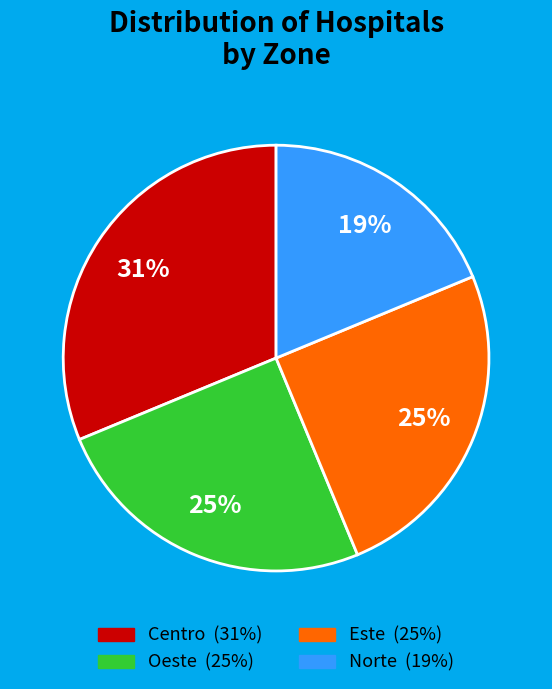

Approximately how many times larger is the value at Oeste compared to Este?

1.0